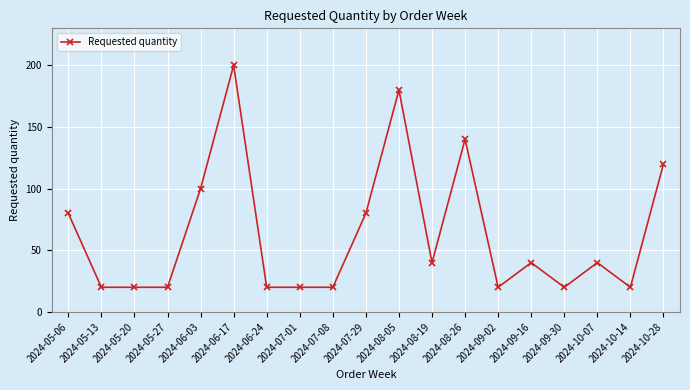

How many values are between 20 and 100?

15